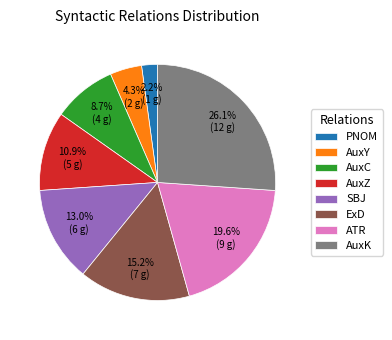

What percentage is the ExD slice, to the nearest percent?

15%